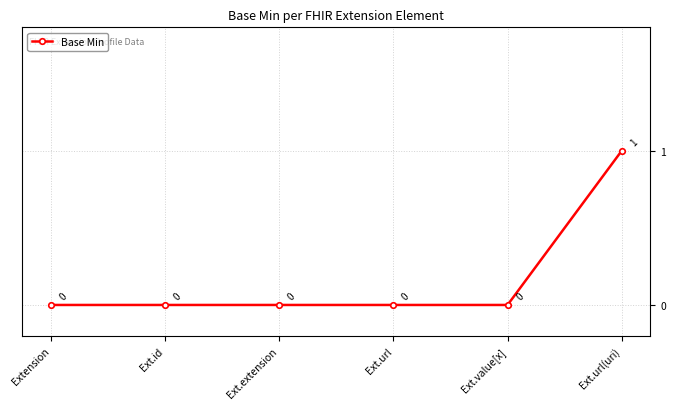

Reading left to right, what are all the values shown in this chart?

0	0	0	0	0	1